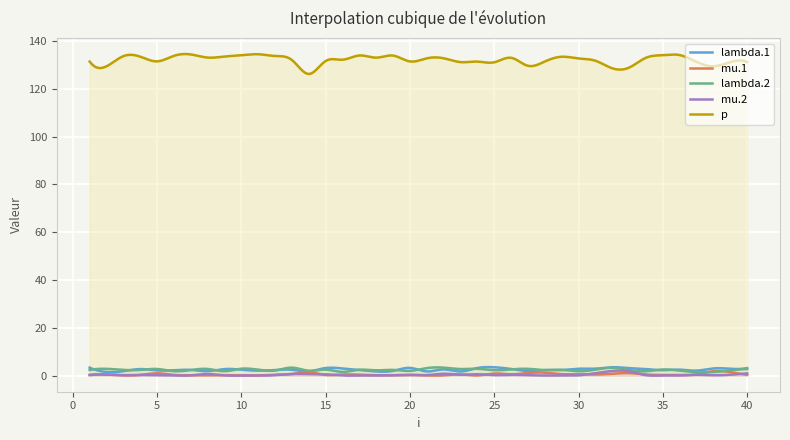

List the series in order of their peak value, highest first.

p, lambda.1, lambda.2, mu.2, mu.1